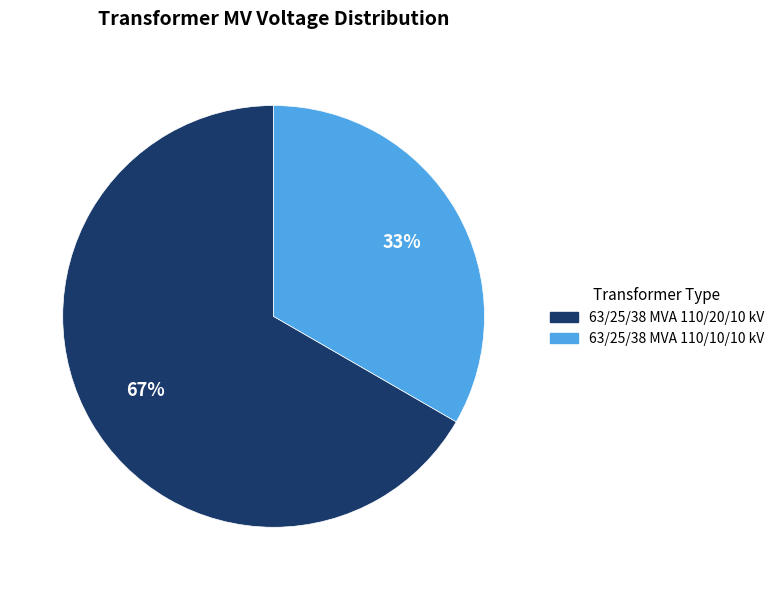

Rank the categories by value from lowest to highest.

63/25/38 MVA 110/10/10 kV, 63/25/38 MVA 110/20/10 kV